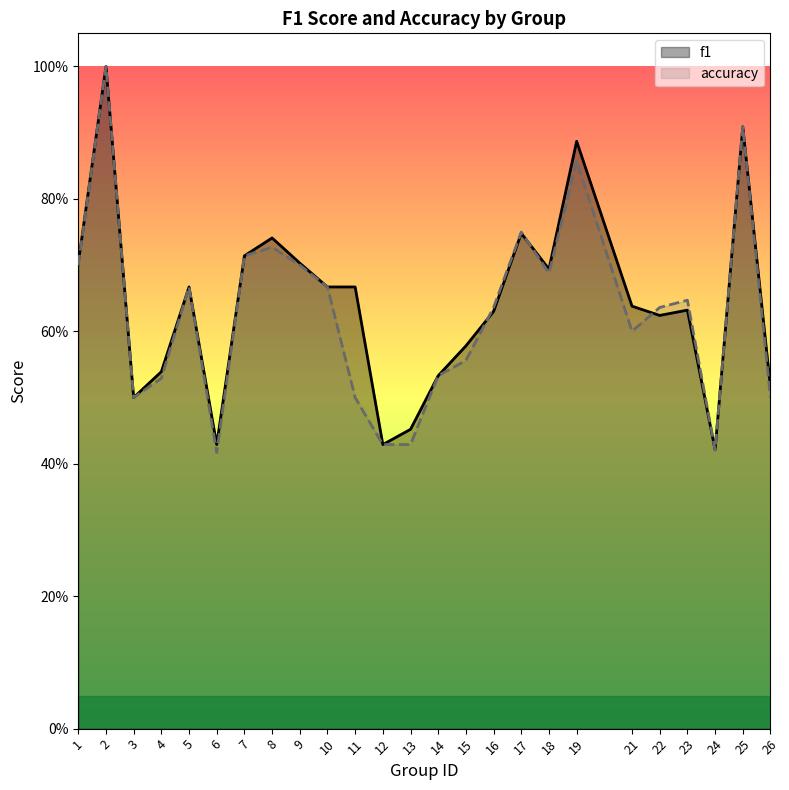

The value of f1 at 16 is 0.6. True or false?

True